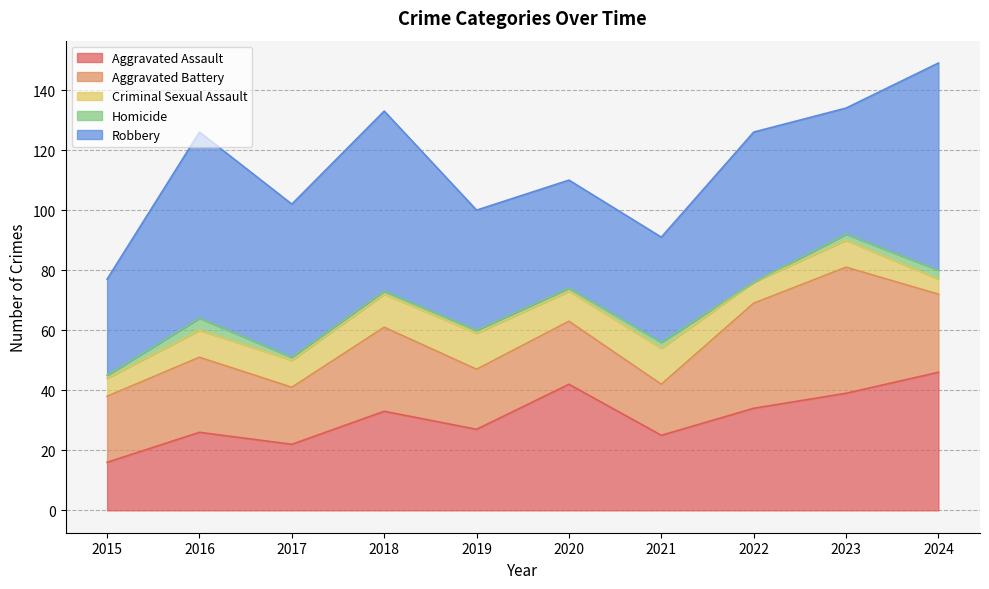

What is the average value of the Homicide series?

2